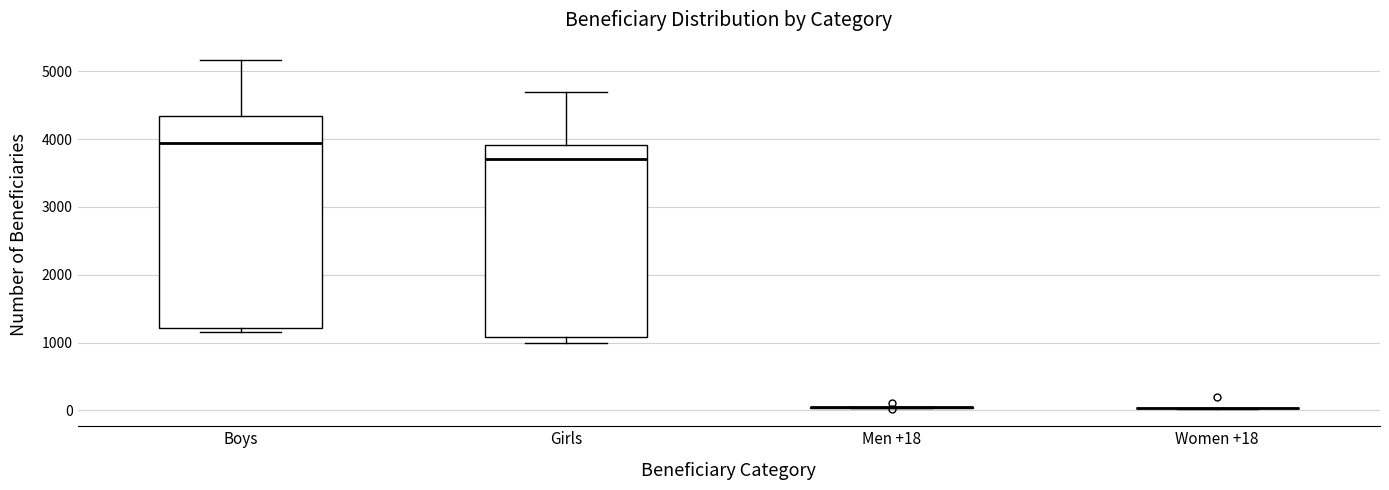

Reading left to right, transcribe this box plot: for each box, give where its median line is, the range the box spans, and where its two whiskers end, as read against the y-axis. The values are not printed on the chart, so give them approximately, as read against the axis.

Boys: median 3900, box 1200 to 4300, whiskers 1200 (just below the box's lower edge) to 5200
Girls: median 3700, box 1100 to 3900, whiskers 1000 to 4700
Men +18: box collapsed to a line at 0, whiskers 0 to 100
Women +18: box collapsed to a line at 0, whiskers 0 to 0